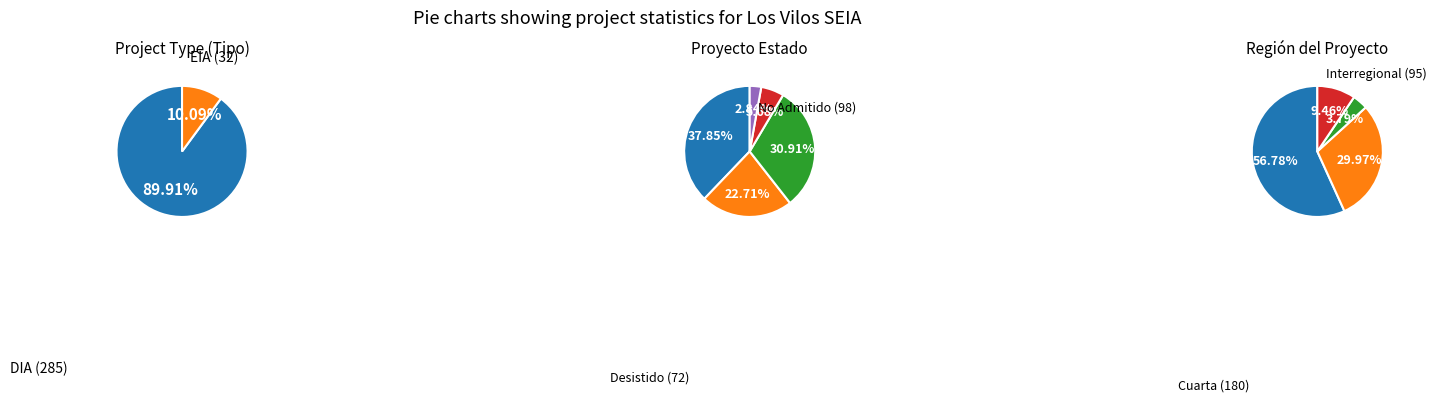

Which slice is the smallest?

Aprobado